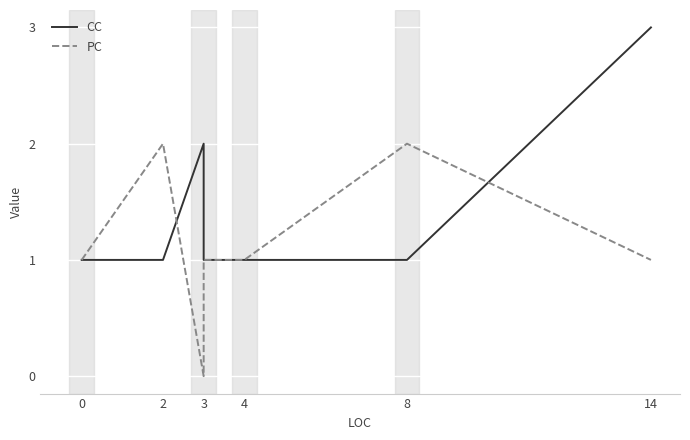

Which series ends up on top after the final intersection of PC and CC?

CC